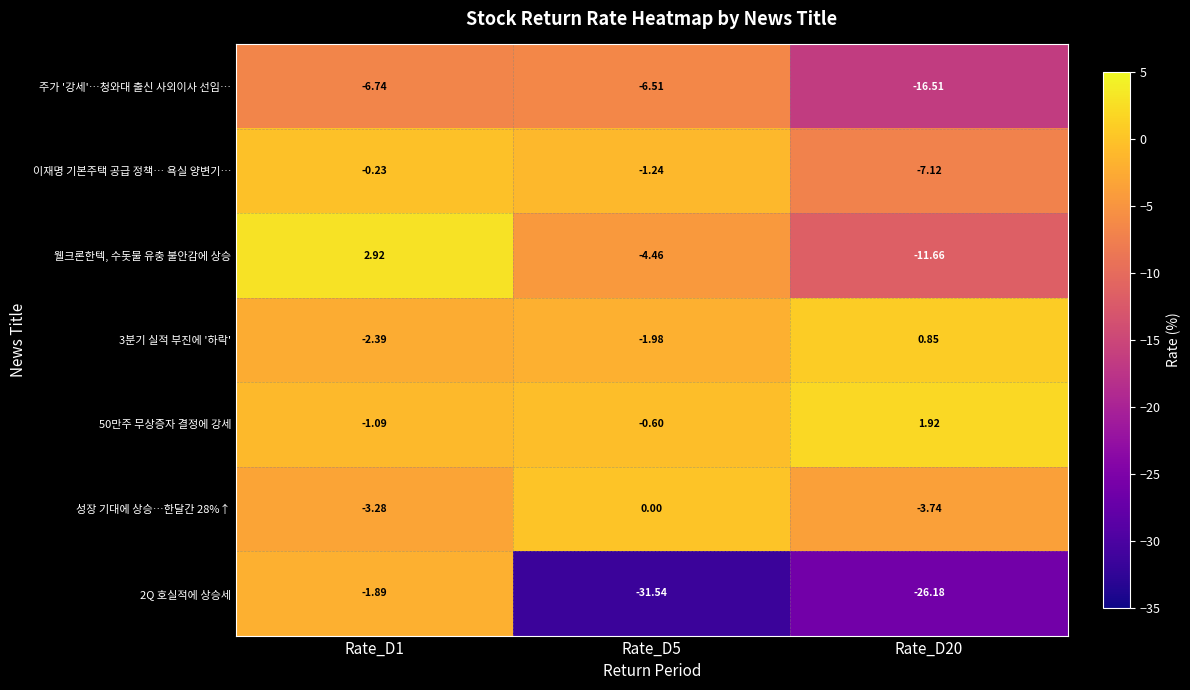

Is the value of 3분기 실적 부진에 '하락' at Rate_D5 greater than the value of 50만주 무상증자 결정에 강세 at Rate_D20?

No